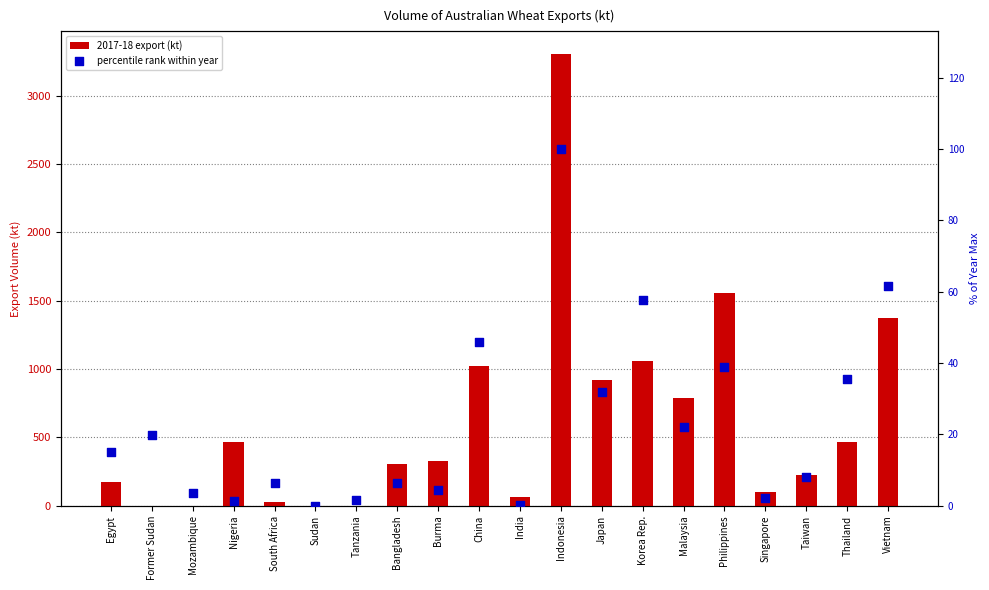

What is the total value across all series at India?

64.6